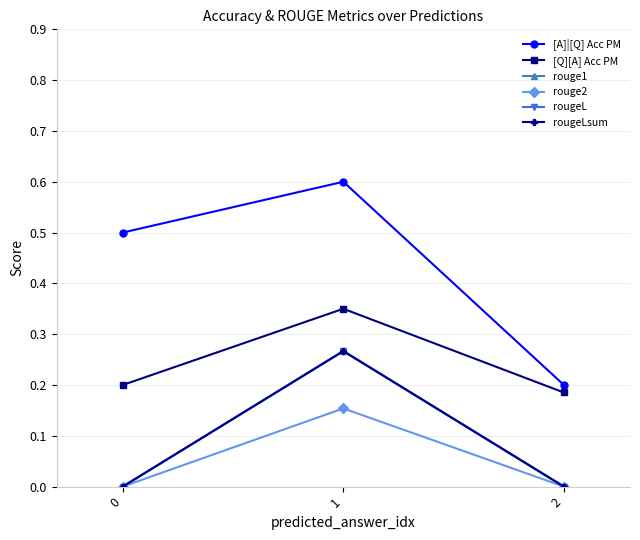

What is the total value across all series at 1?

1.9